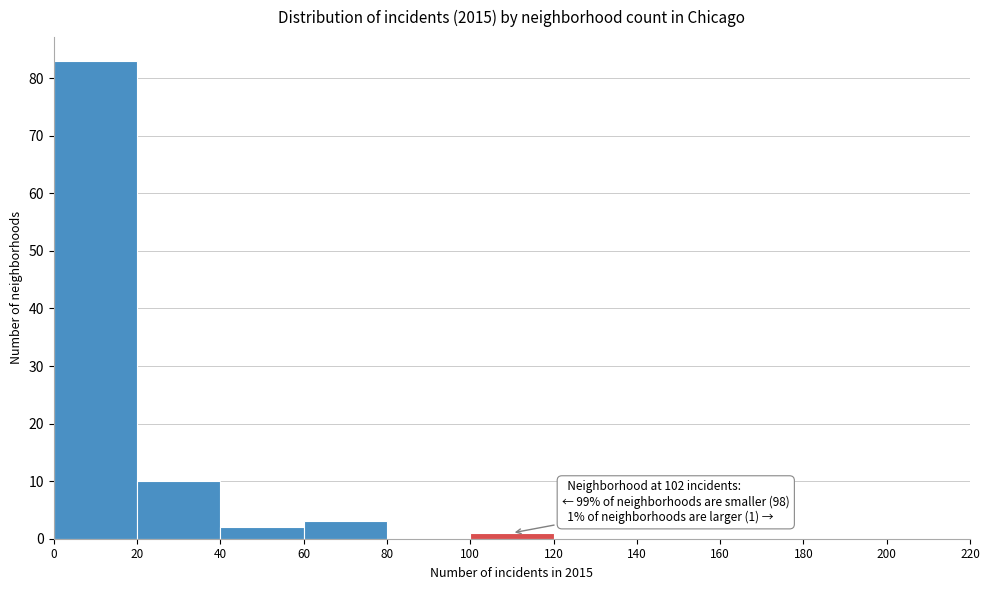

Which range on the x-axis has the tallest bar?

0 to 20